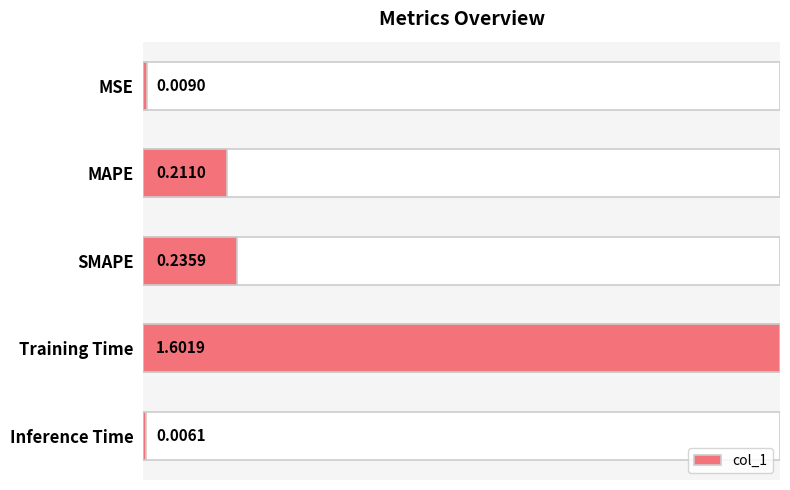

Is it true that the value at Training Time is 0.5?

False